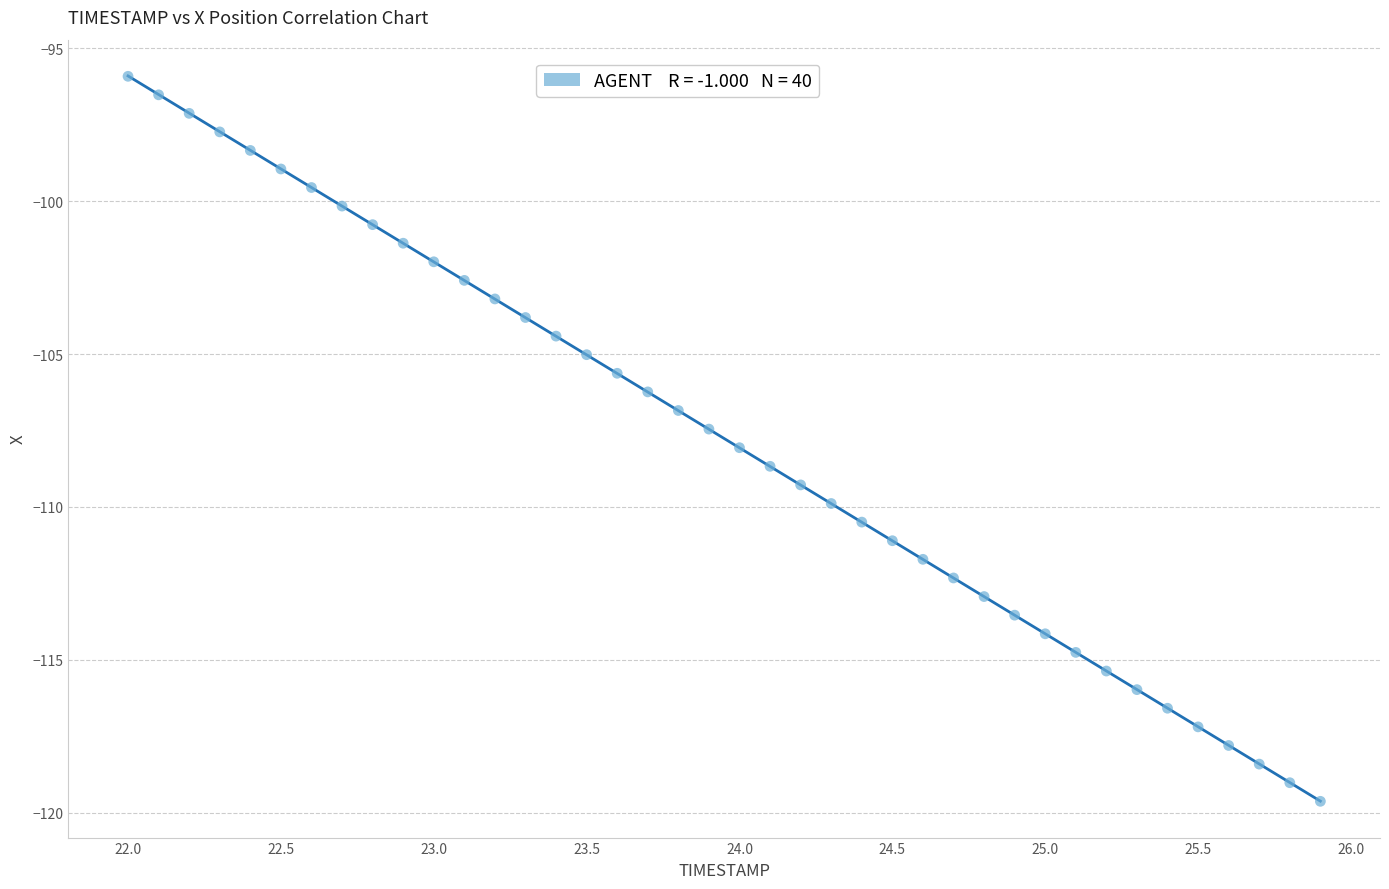

What is the range of X values (max minus min)?

3.9